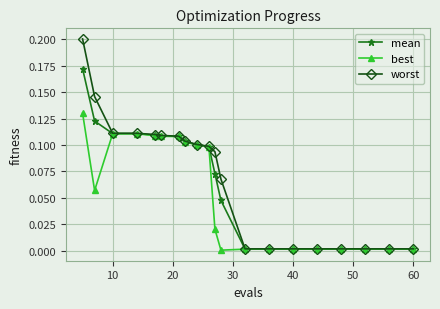

Rank the series by their maximum value, from highest to lowest.

worst, mean, best